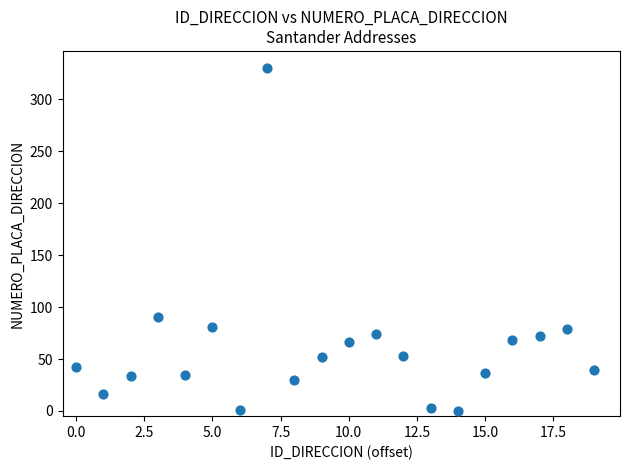

What Y value in the scatter plot is closest to 165?

90